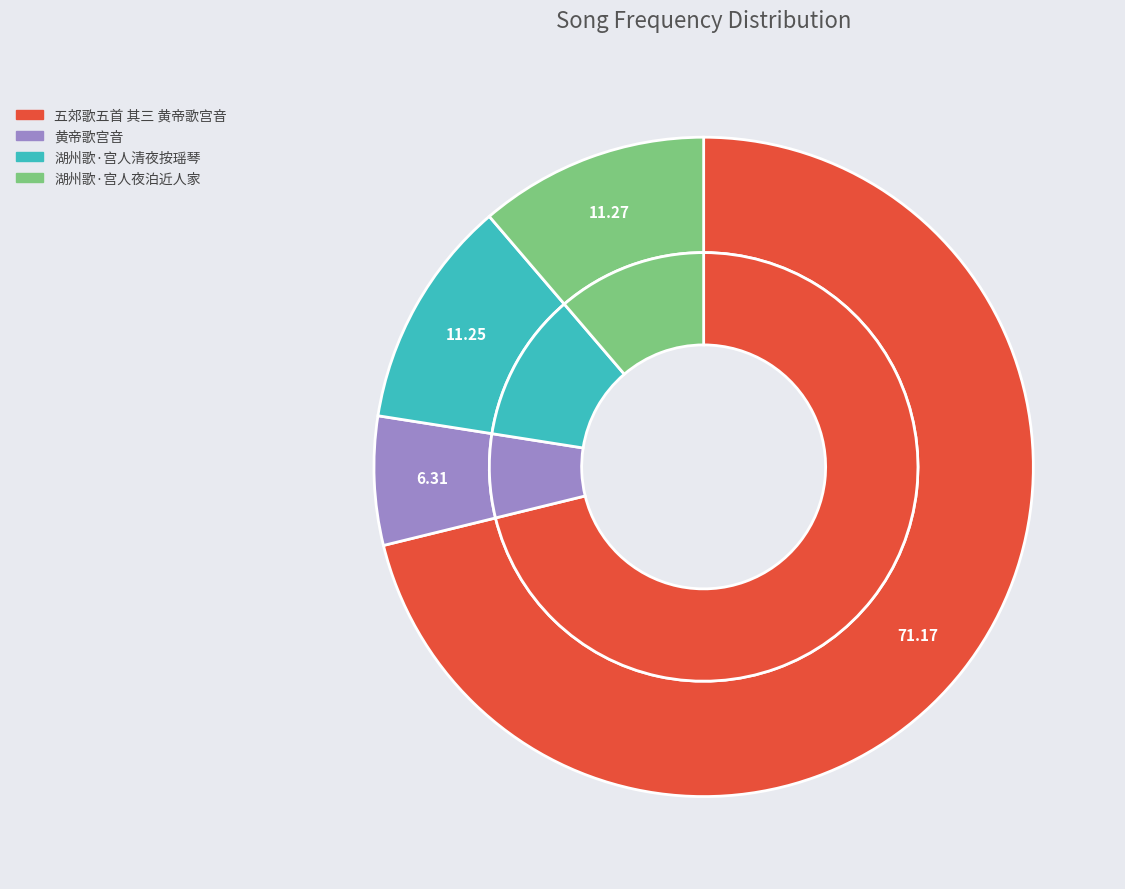

How many segments does this pie chart have?

4